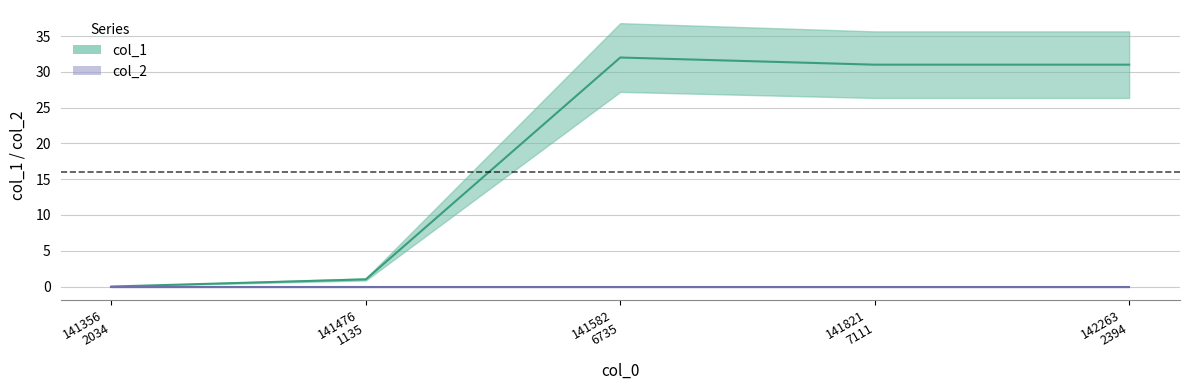

What is the difference between the second highest and minimum values?

31